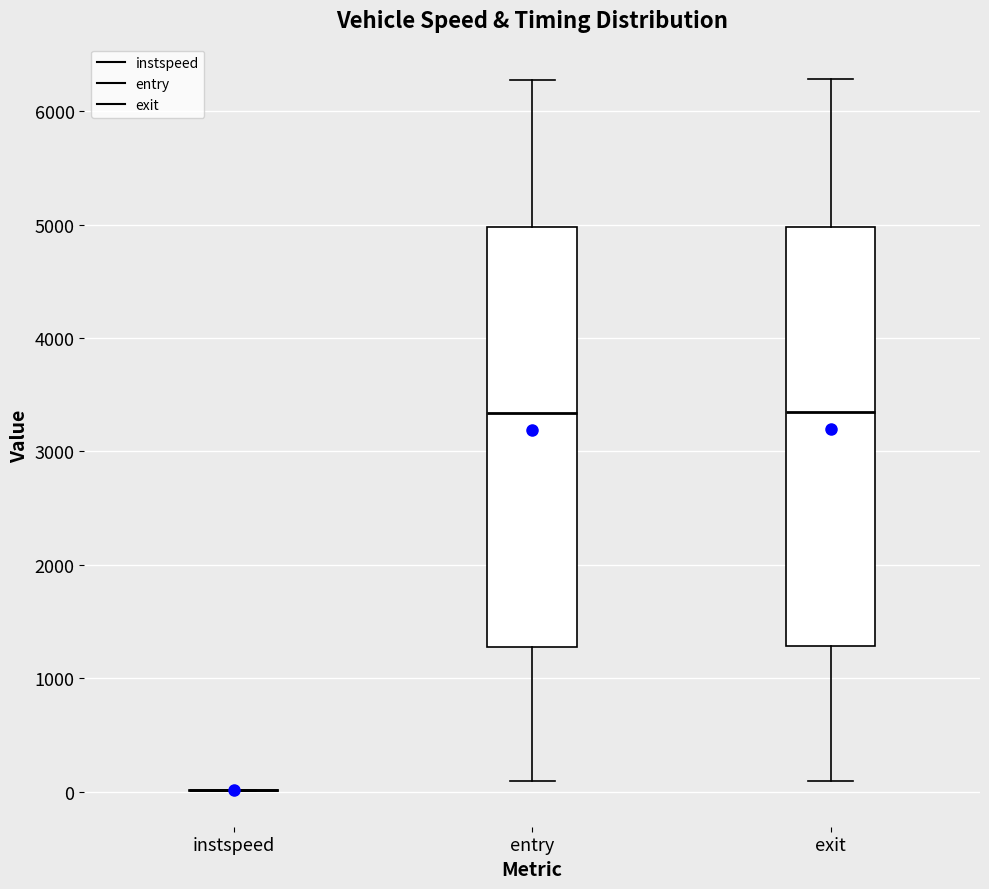

Reading left to right, transcribe this box plot: for each box, give where its median line is, the range the box spans, and where its two whiskers end, as read against the y-axis. The values are not printed on the chart, so give them approximately, as read against the axis.

instspeed: box collapsed to a line at 0, whiskers 0 to 0
entry: median 3300, box 1300 to 5000, whiskers 100 to 6300
exit: median 3300, box 1300 to 5000, whiskers 100 to 6300